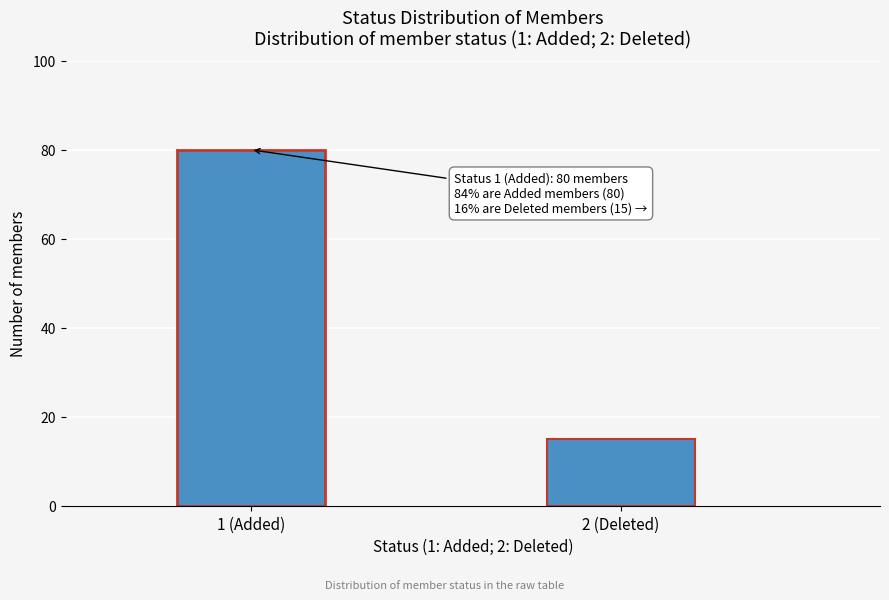

Reading left to right, list all the values displayed in this chart.

1 (Added)=80	2 (Deleted)=15